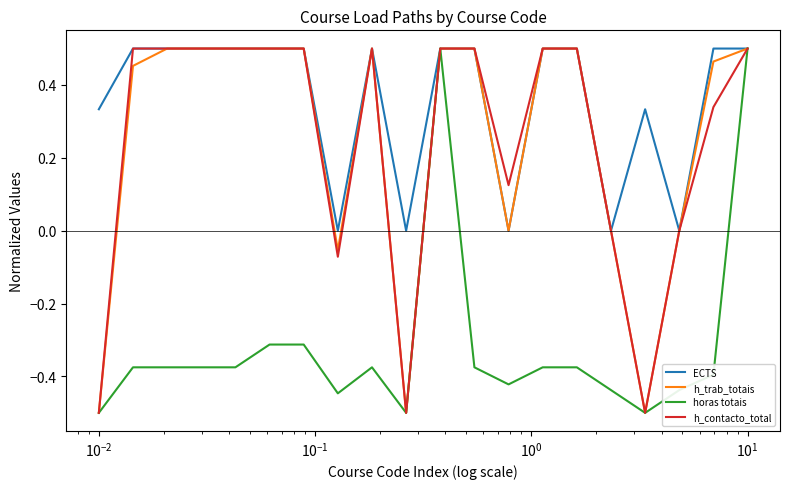

What are all the series names shown in the legend?

ECTS, h_trab_totais, horas totais, h_contacto_total